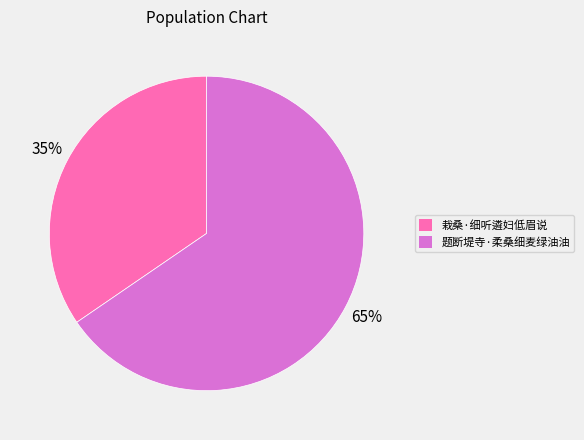

Is it true that 栽桑·细听遴妇低眉说 is 49% of the pie?

False